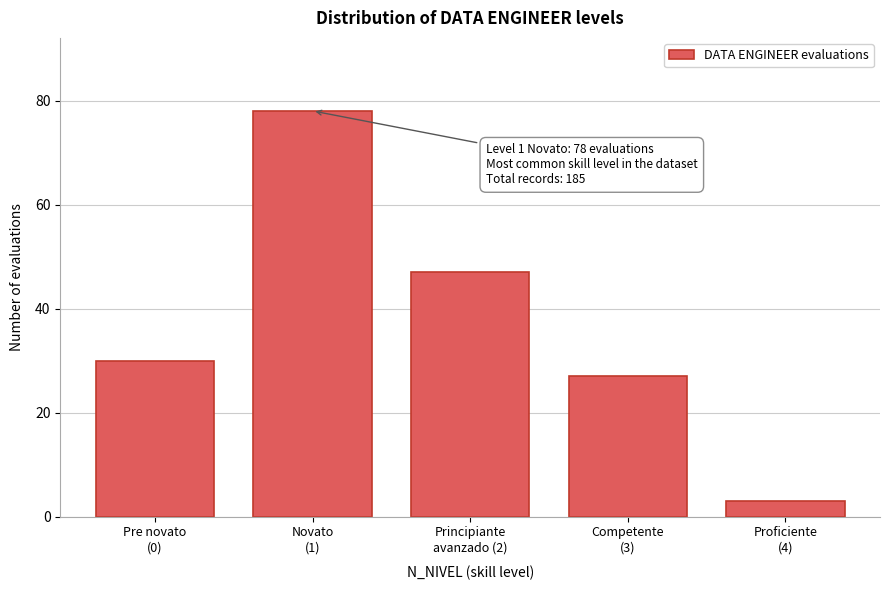

Reading right to left, extract all data points from this chart.

3	27	47	78	30